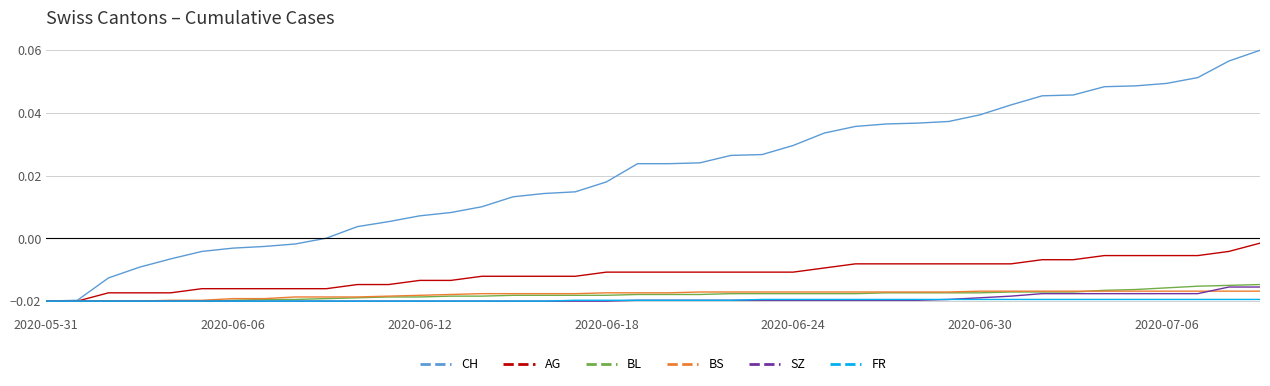

How many lines are shown in the chart?

6